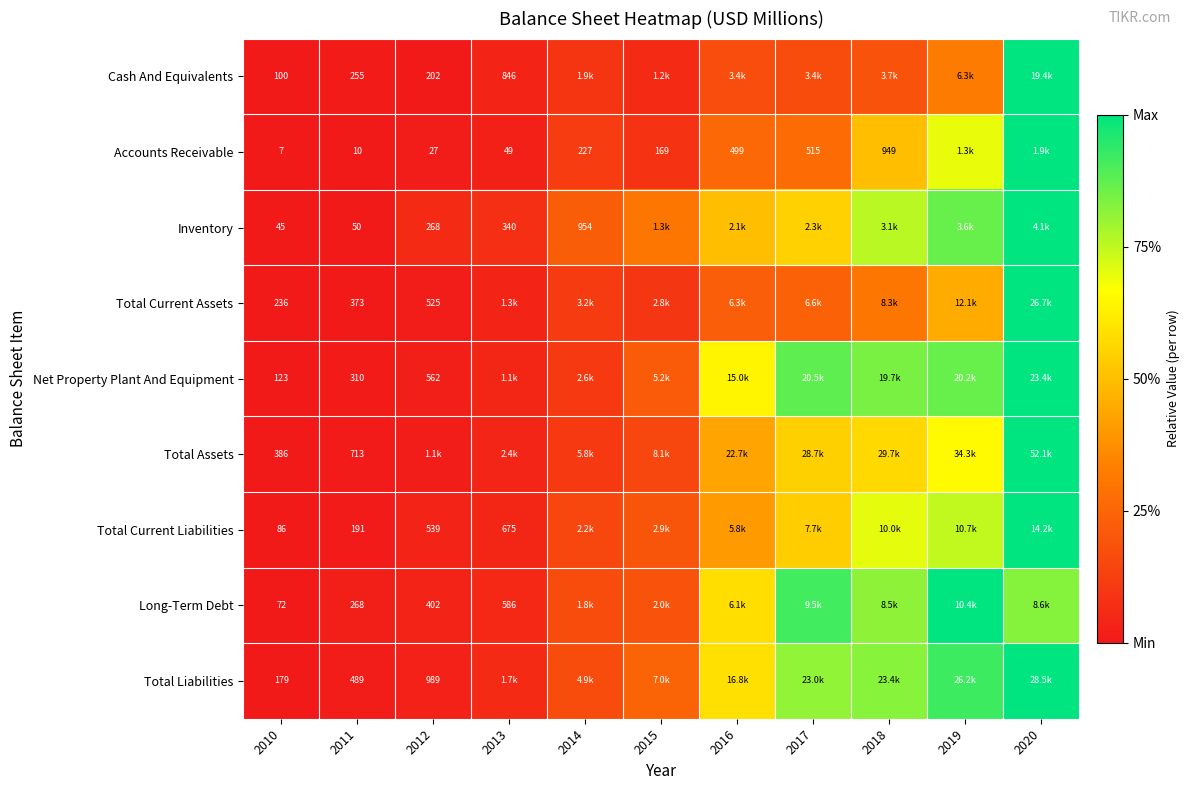

The Accounts Receivable series shows 0.0 at 2012. True or false?

False